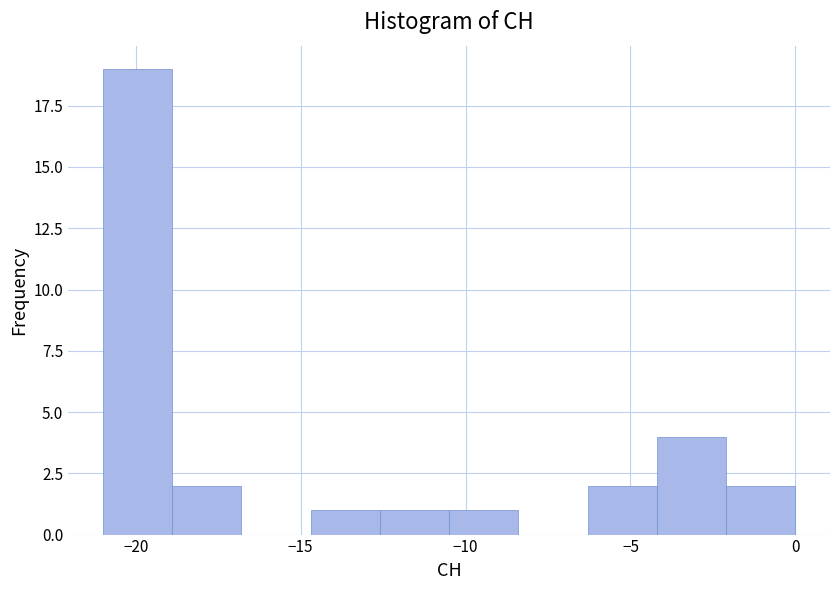

How tall is the bar that spans -2.1 to 0.0 on the x-axis? Neither the bar edges nor the heights are printed on the chart, so give them approximately, as read against the axes.

2